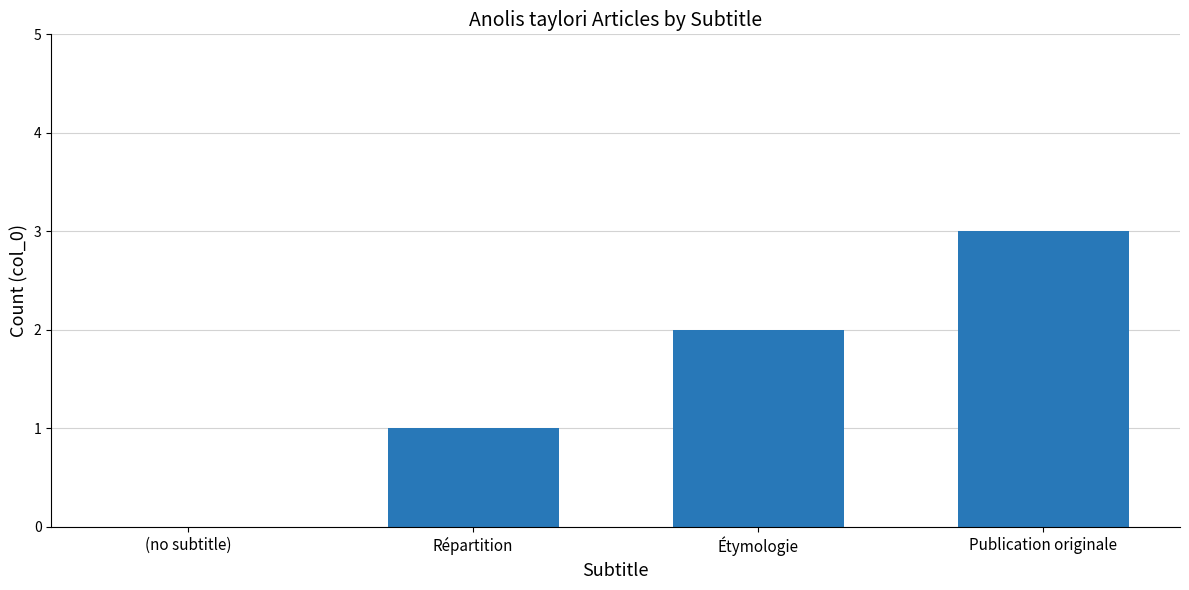

At which category does the chart reach its peak across all series?

Publication originale